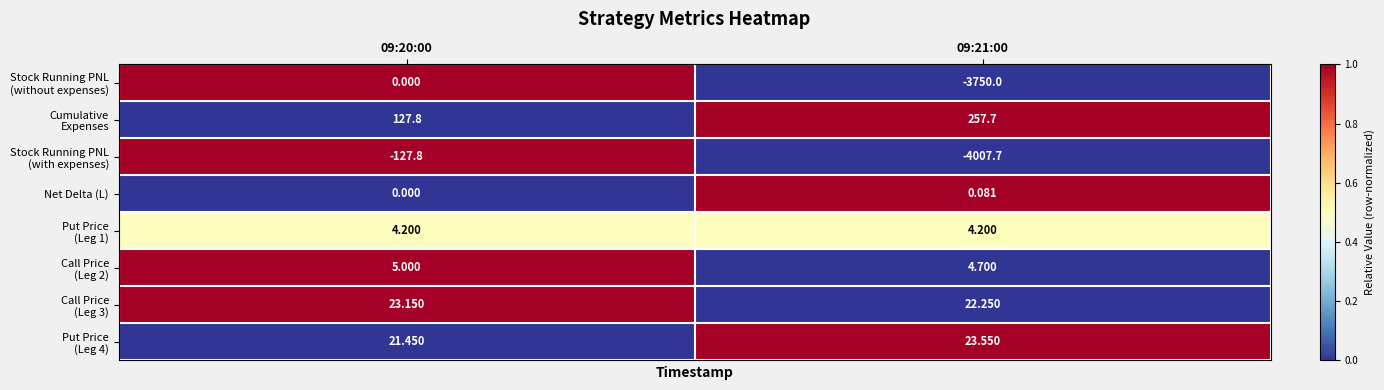

At how many categories does at least one series exceed 0?

2